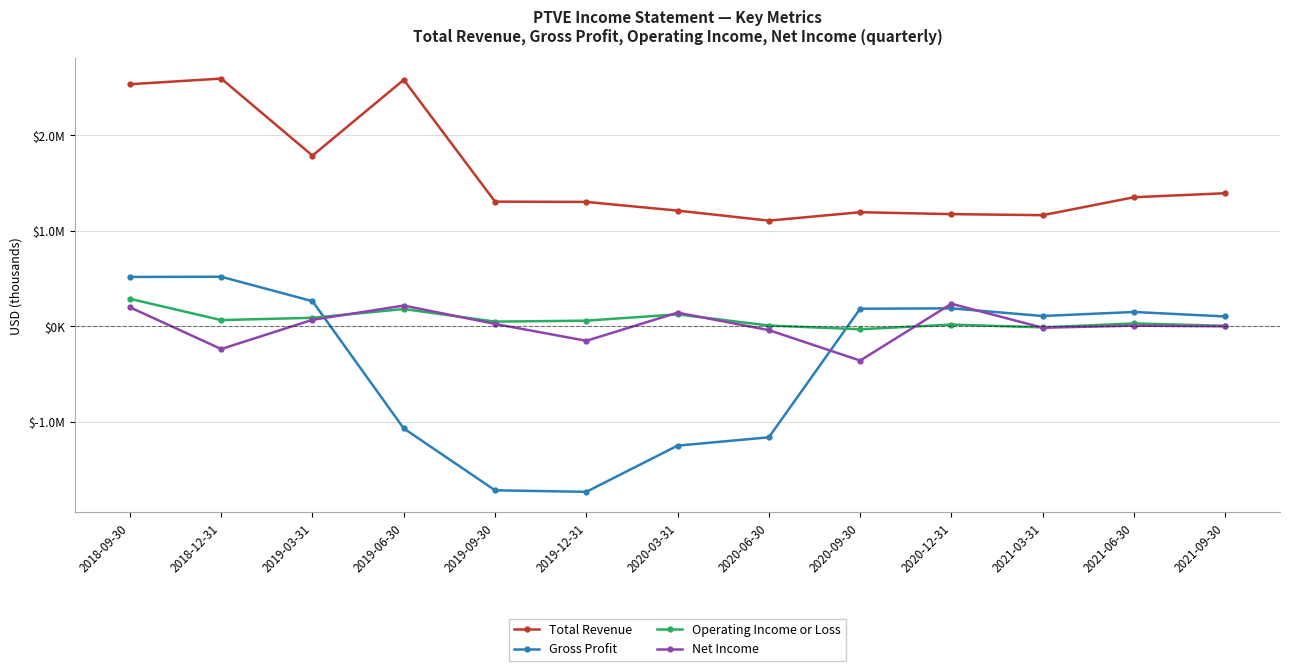

Which label corresponds to the smallest value in the chart?

2019-12-31